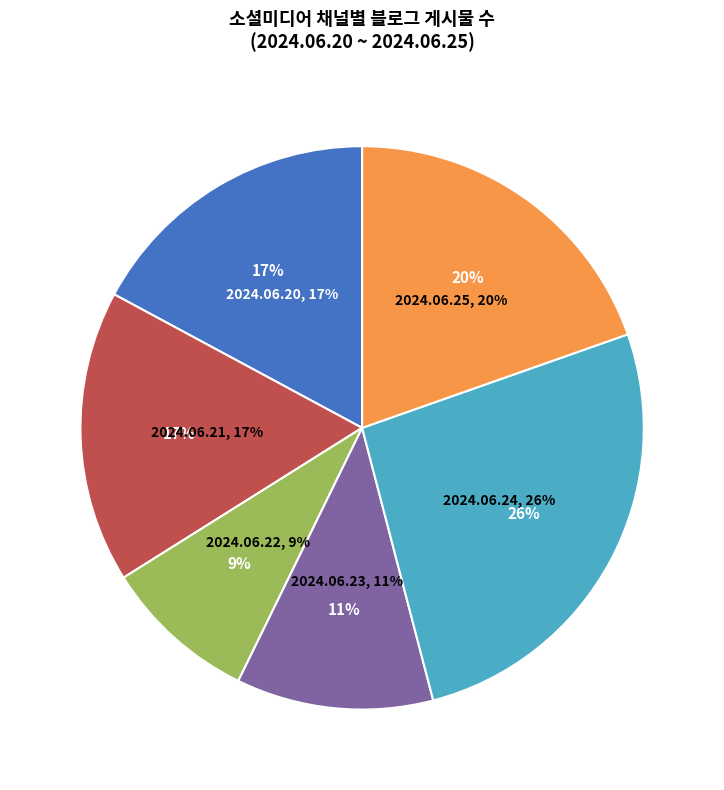

True or false: 2024.06.24 accounts for 26% of the total.

True